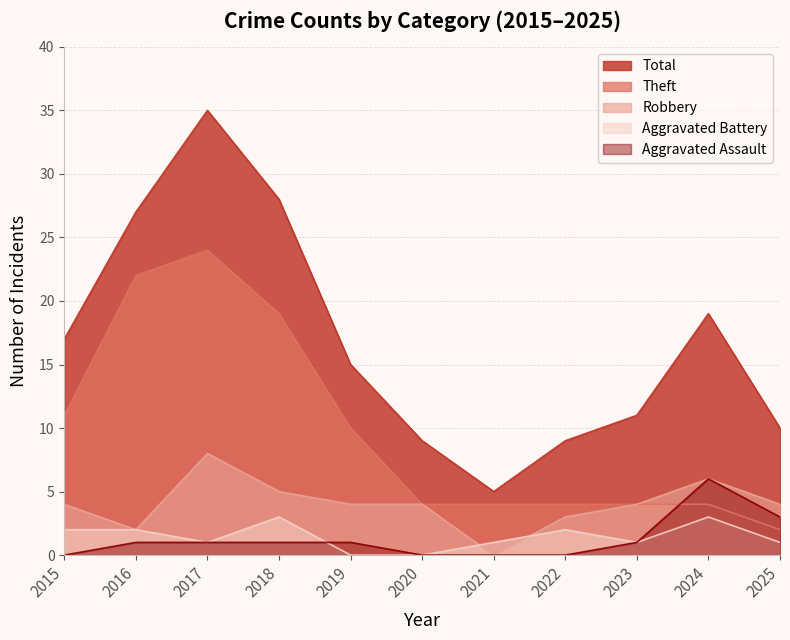

At how many categories does at least one series exceed 3?

11